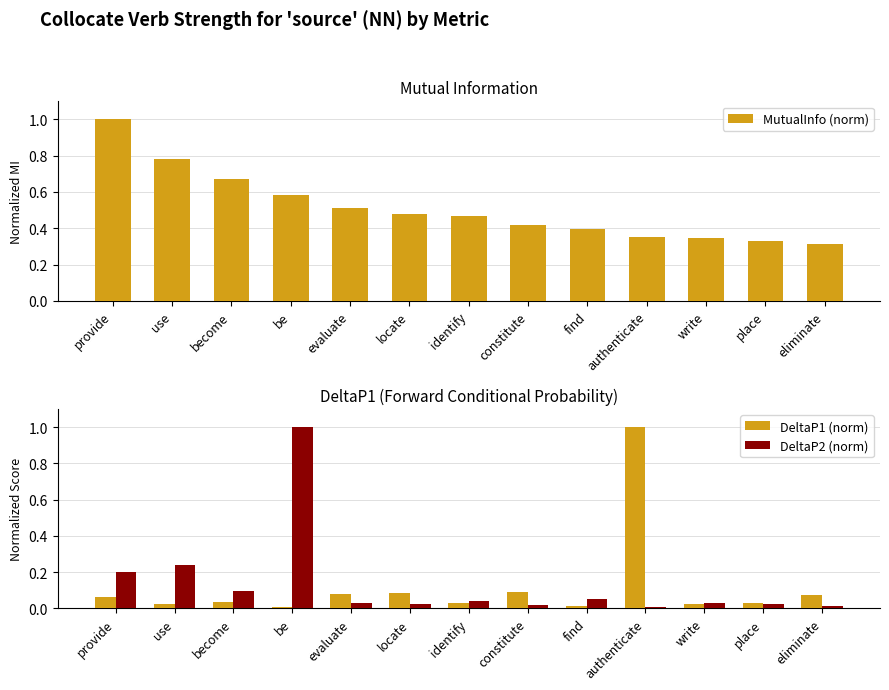

At which label is DeltaP1 (norm) closest to 0?

be